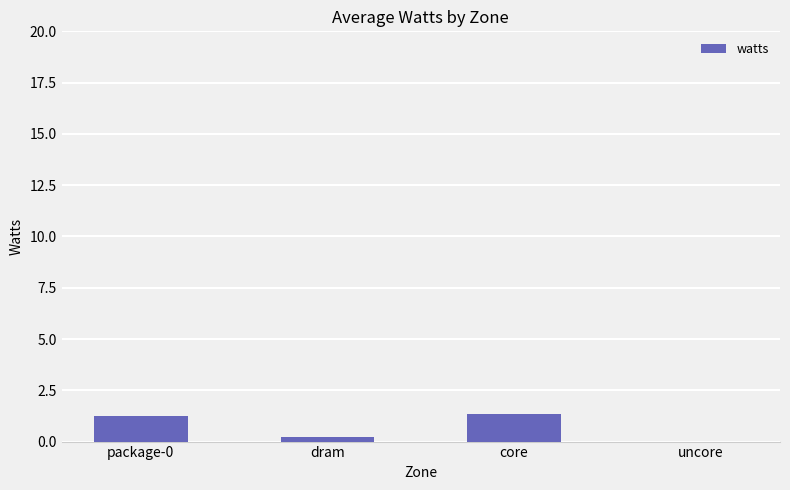

What is the sum of all values?

2.8